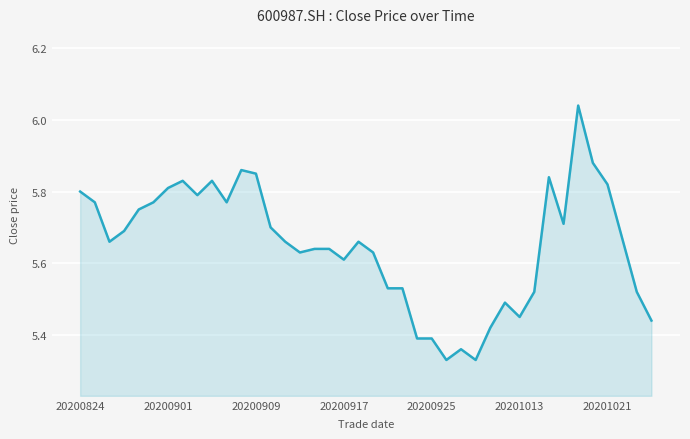

What is the difference between the maximum and minimum values?

0.7